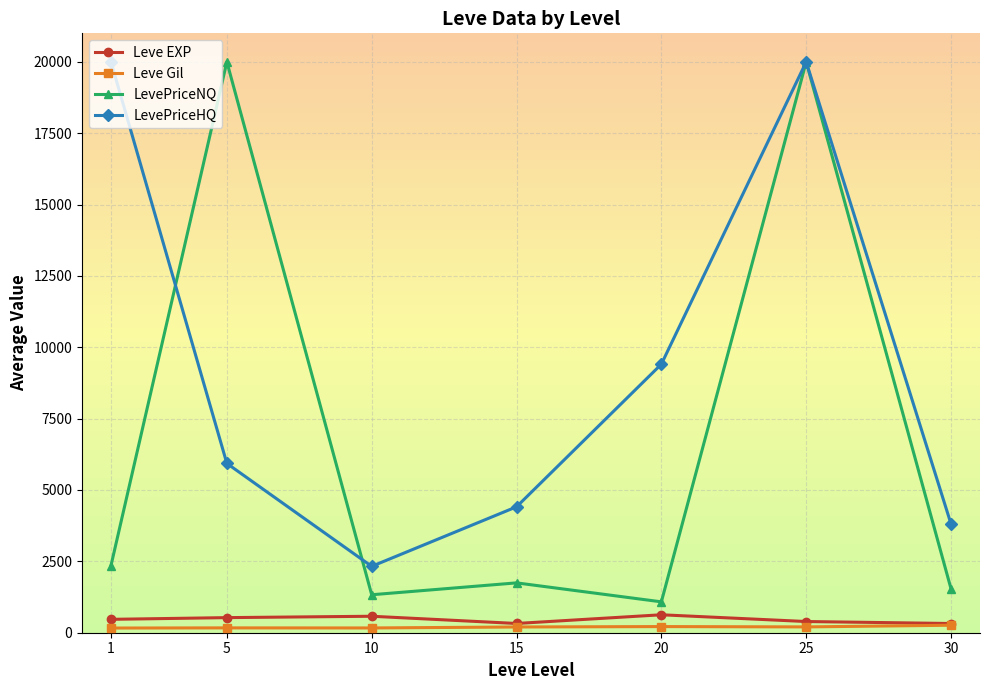

What is the lowest value of the LevePriceHQ series?

2325.2